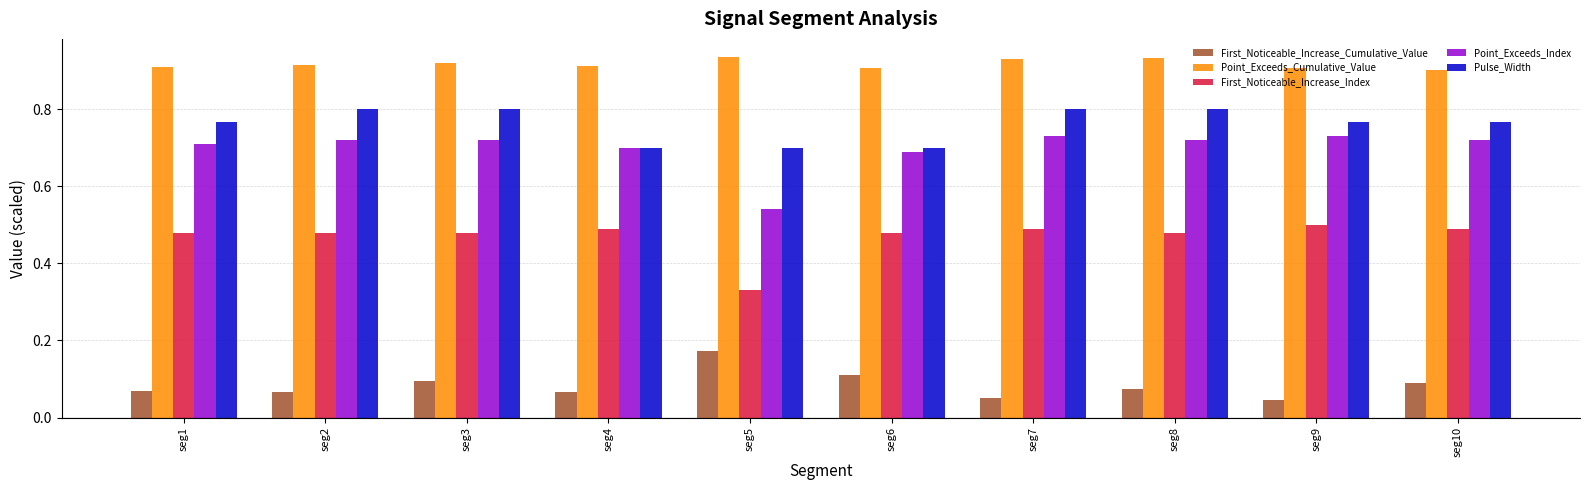

What is the sum of all First_Noticeable_Increase_Index values?

4.7